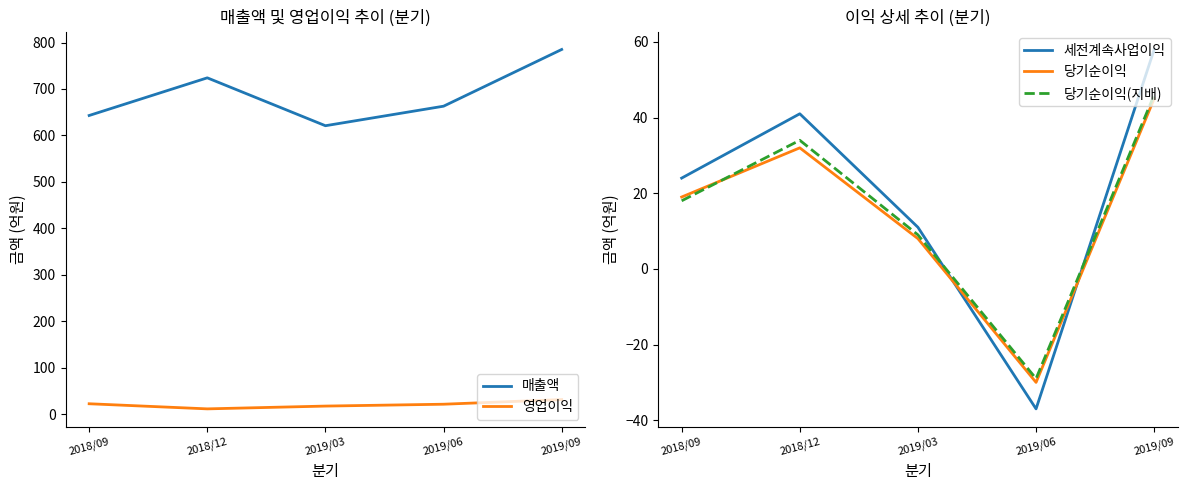

What is the label of the 5th point from the right?

2018/09